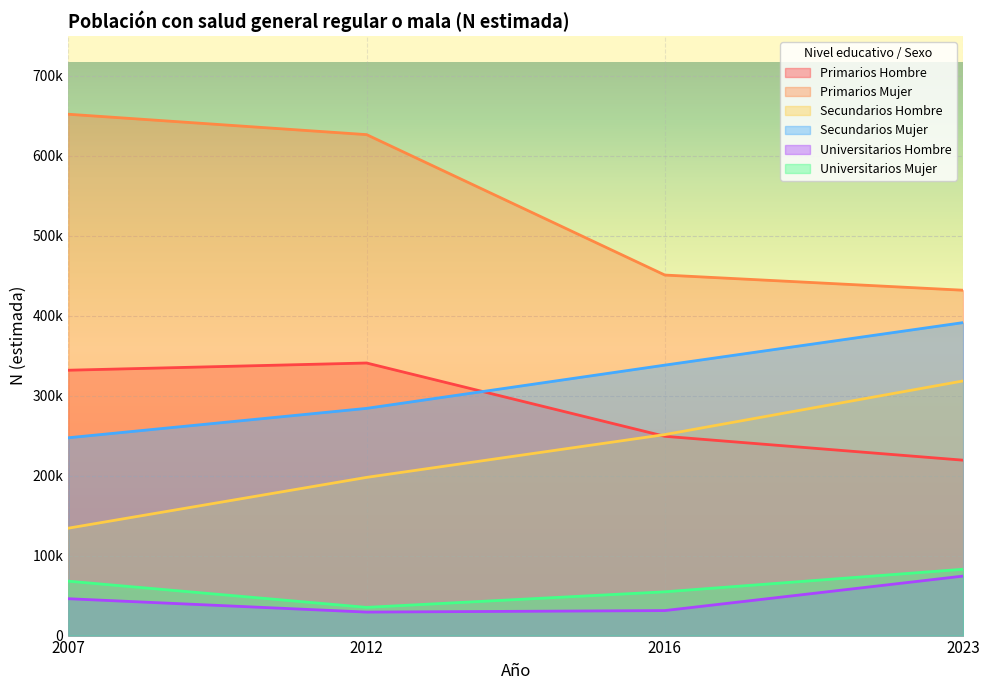

What is the approximate value of Secundarios Hombre at 2012, to the nearest 10?

197900